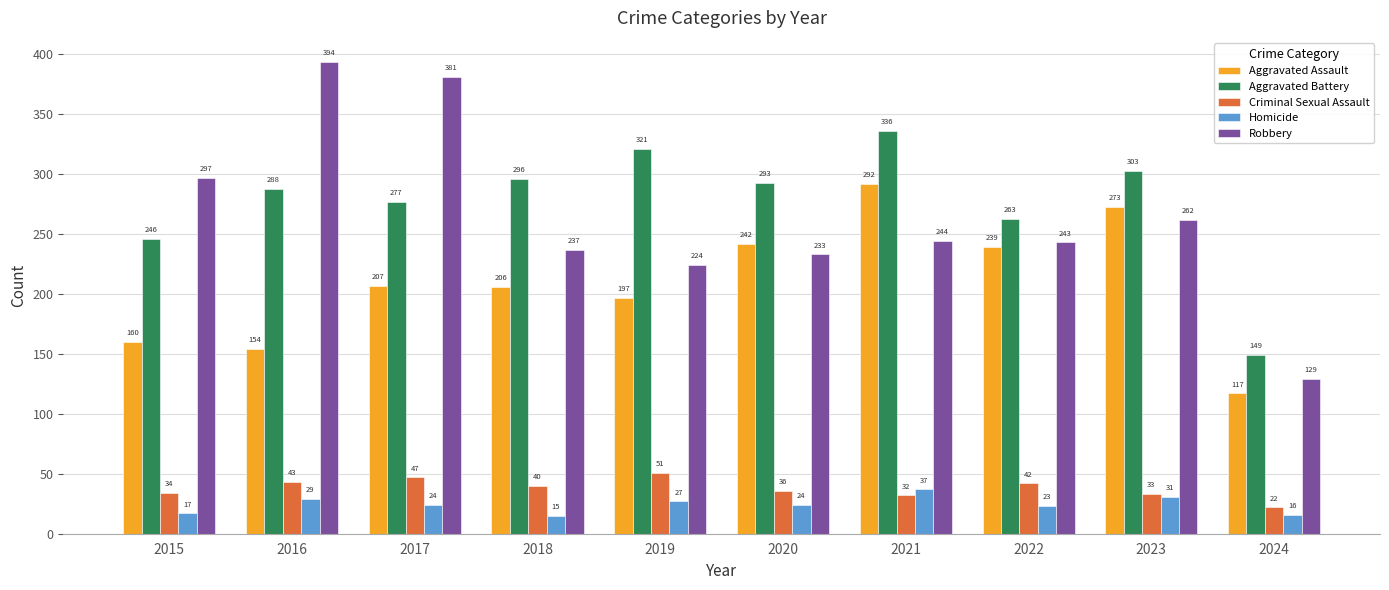

What is the lowest value of the Criminal Sexual Assault series?

22